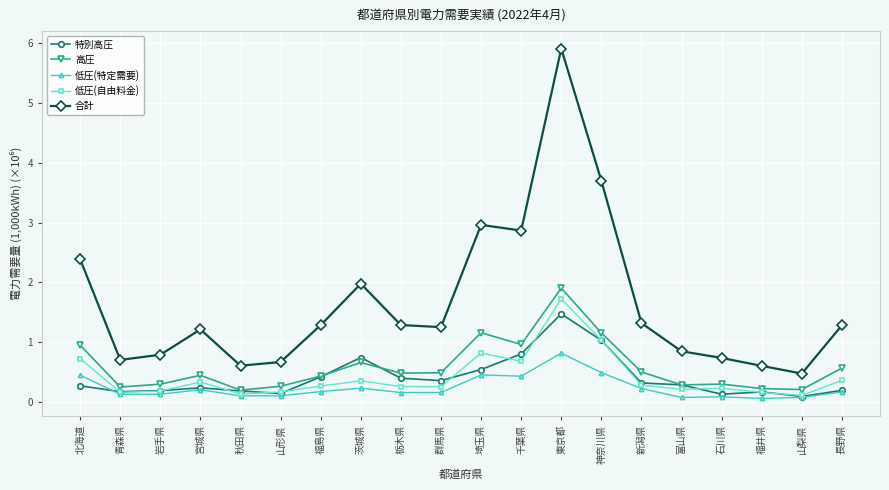

Which series has the largest range (max minus min)?

合計